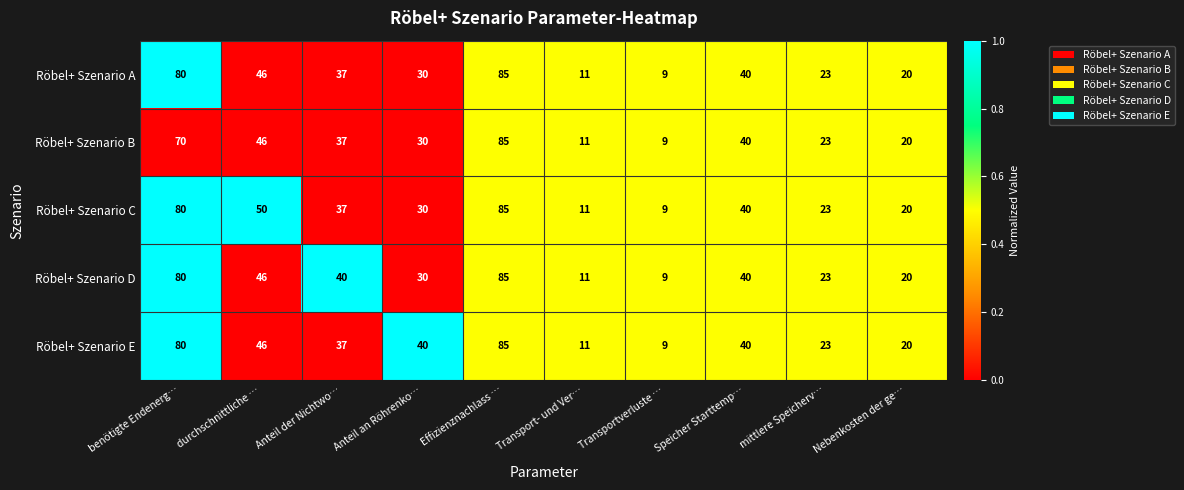

What is the difference between the maximum and minimum values in the Röbel+ Szenario E series?

76